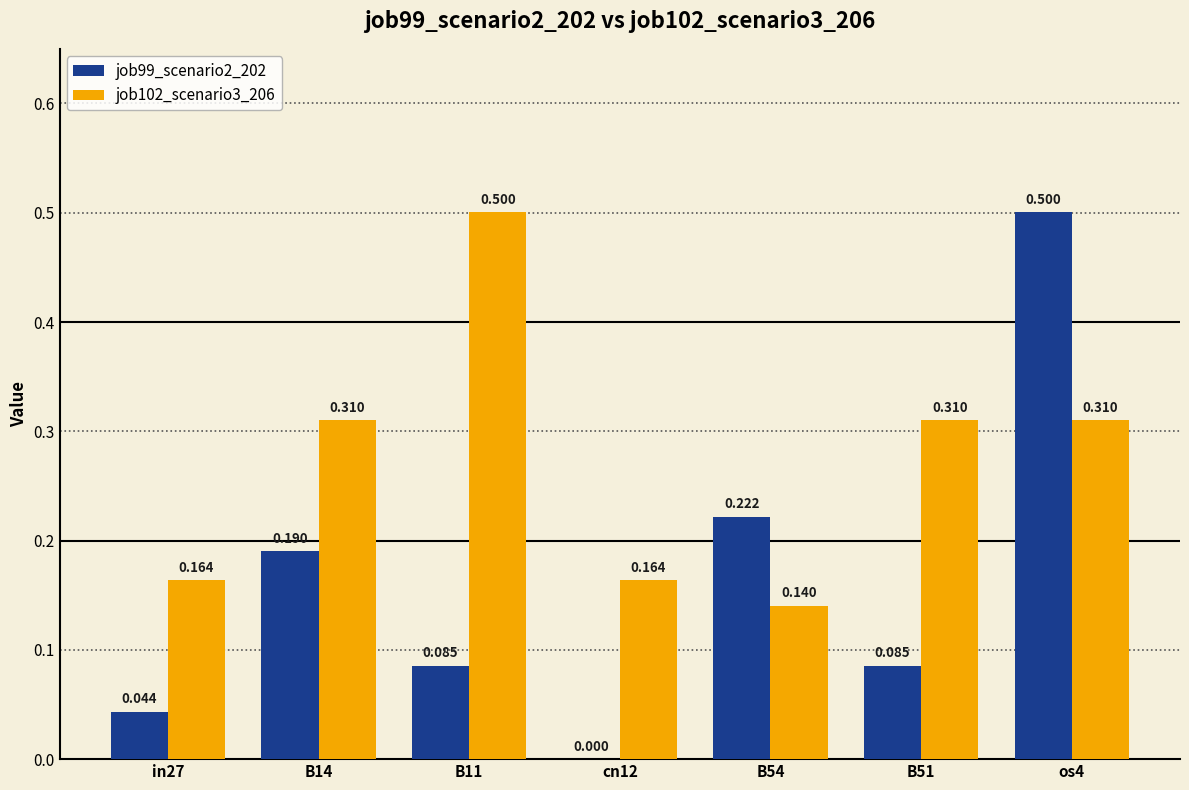

Are the bars grouped side by side (vs. stacked)?

Yes